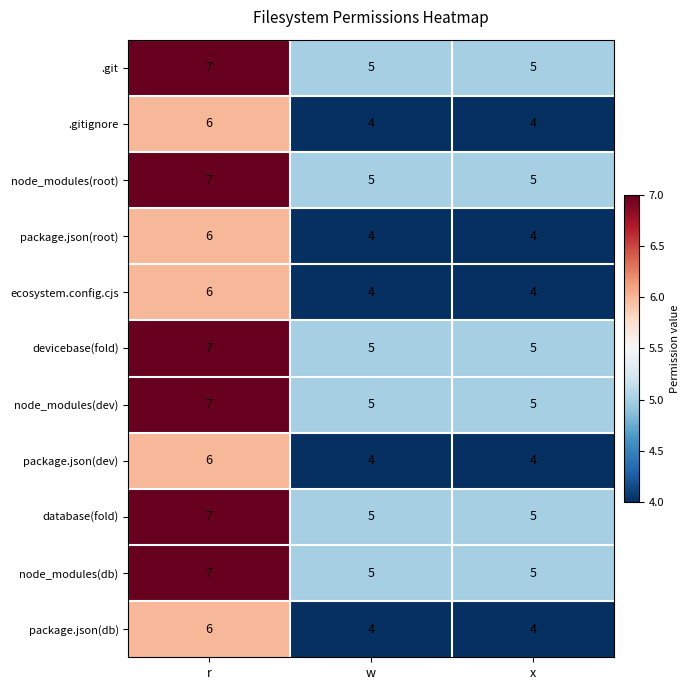

Count the number of categories in the chart.

3